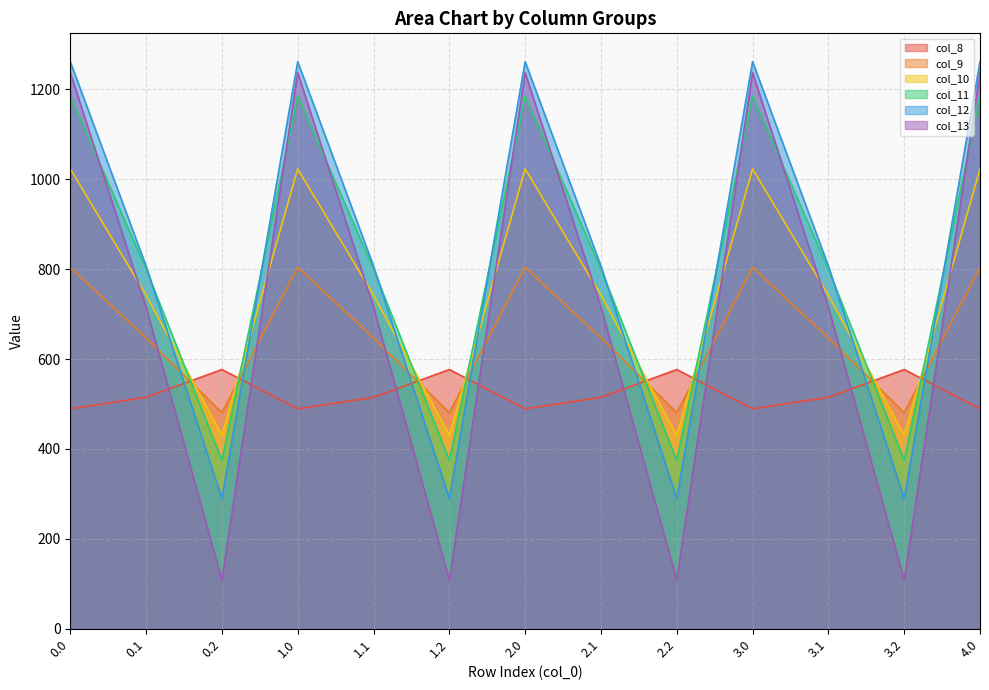

How many intersections are there between col_8 and col_9?

8